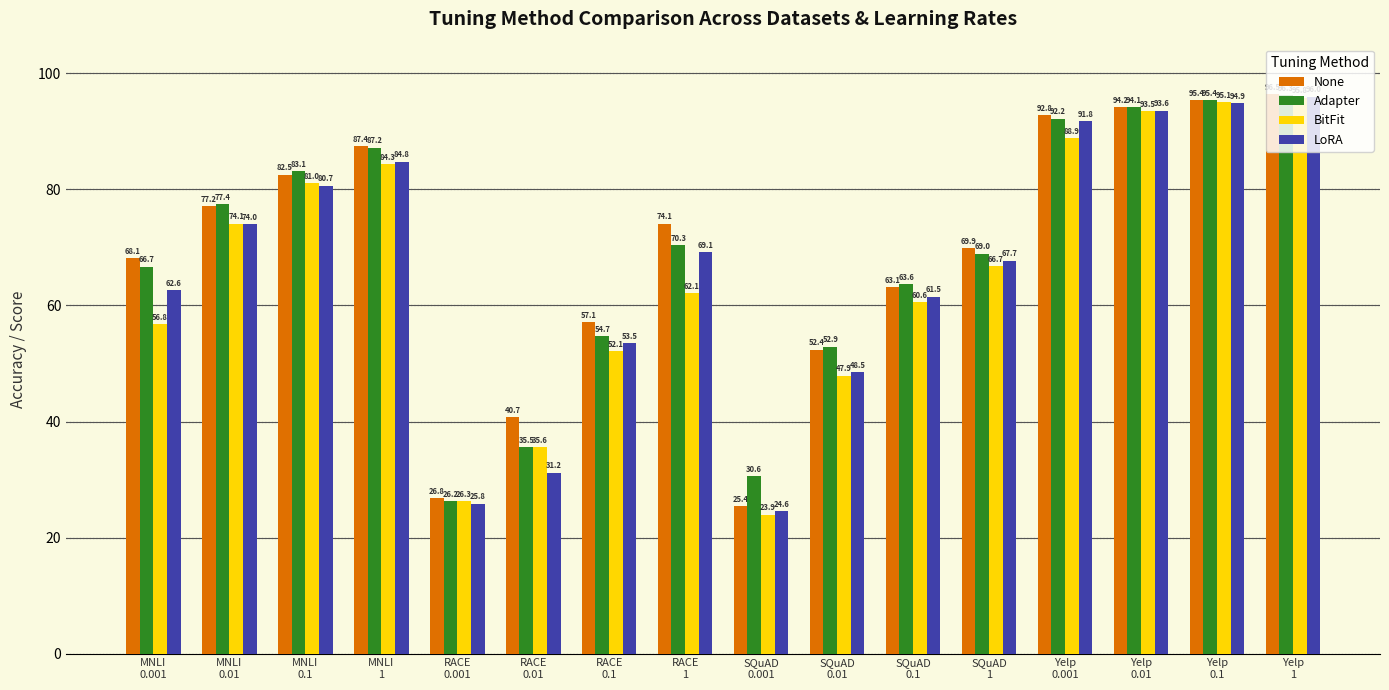

Which series changed the most between MNLI
0.01 and SQuAD
0.01?

BitFit